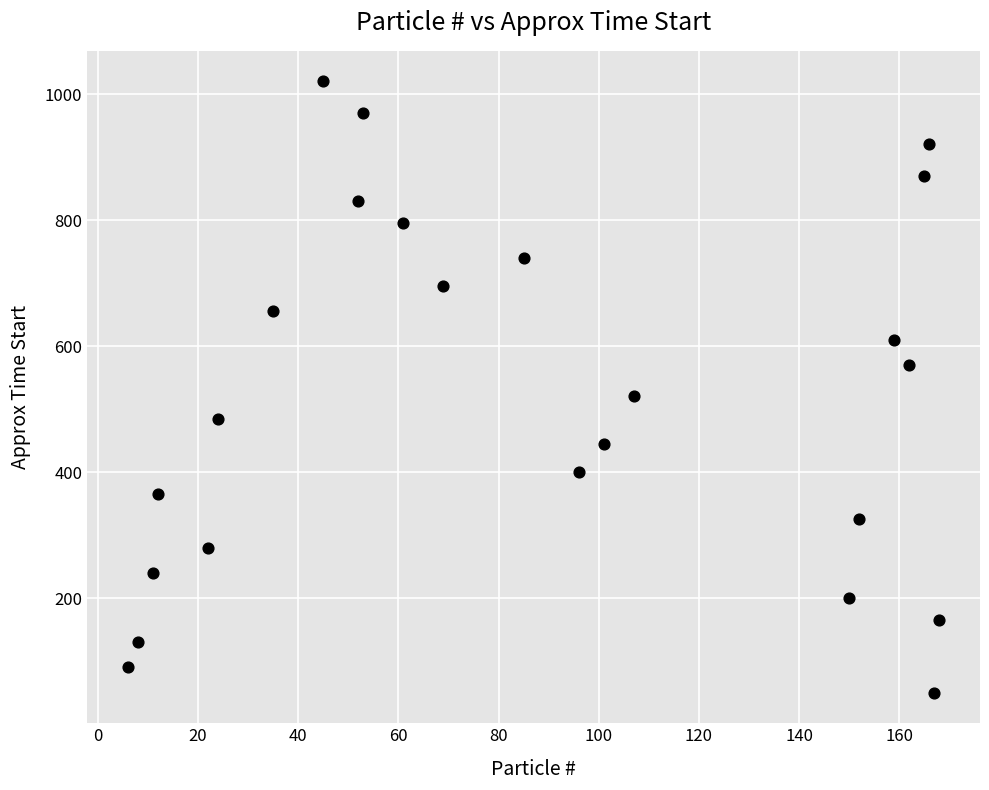

What Y value in the scatter plot is closest to 535?

520